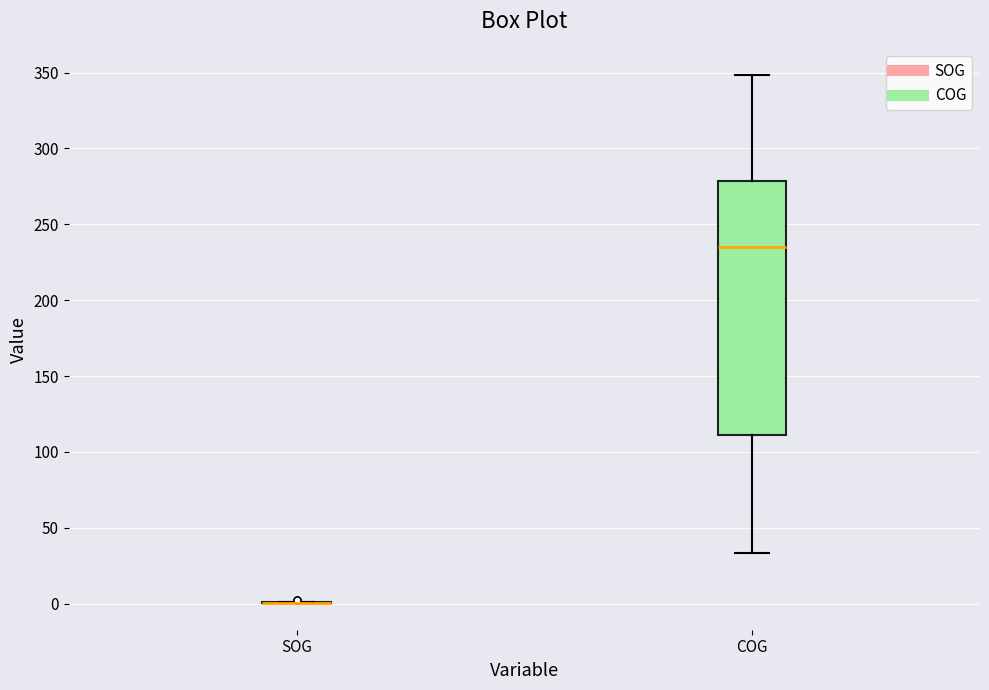

Comparing the boxes themselves (not the whiskers), which one is the tallest?

COG